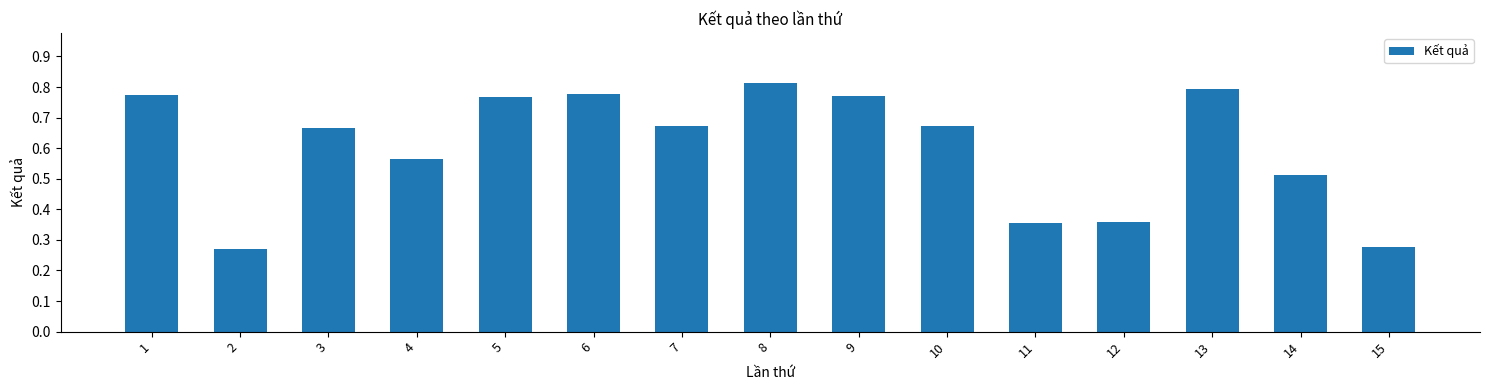

Count the number of categories in the chart.

15